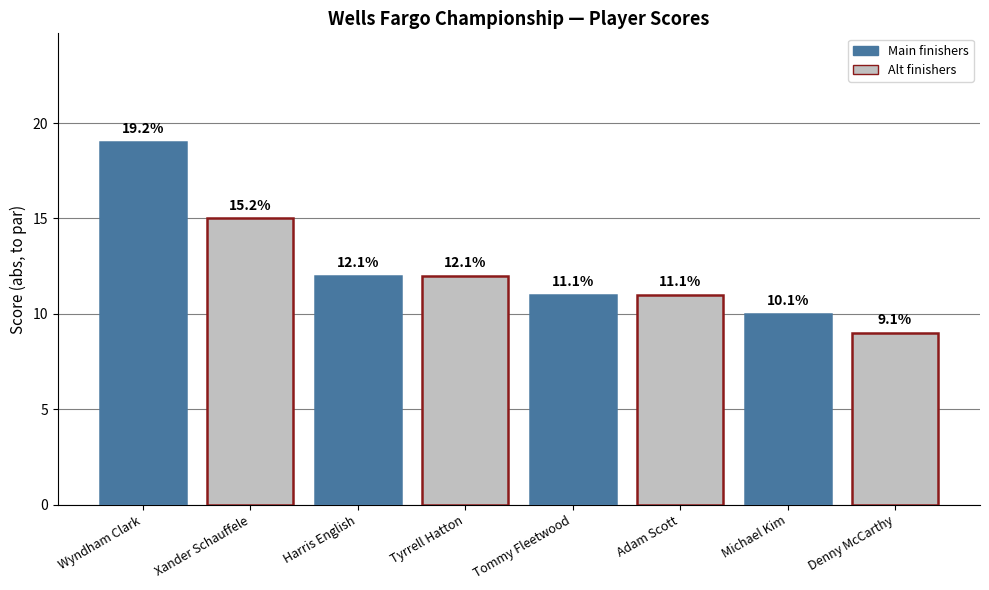

Reading left to right, transcribe all the data shown in this chart.

Wyndham Clark=19	Xander Schauffele=15	Harris English=12	Tyrrell Hatton=12	Tommy Fleetwood=11	Adam Scott=11	Michael Kim=10	Denny McCarthy=9